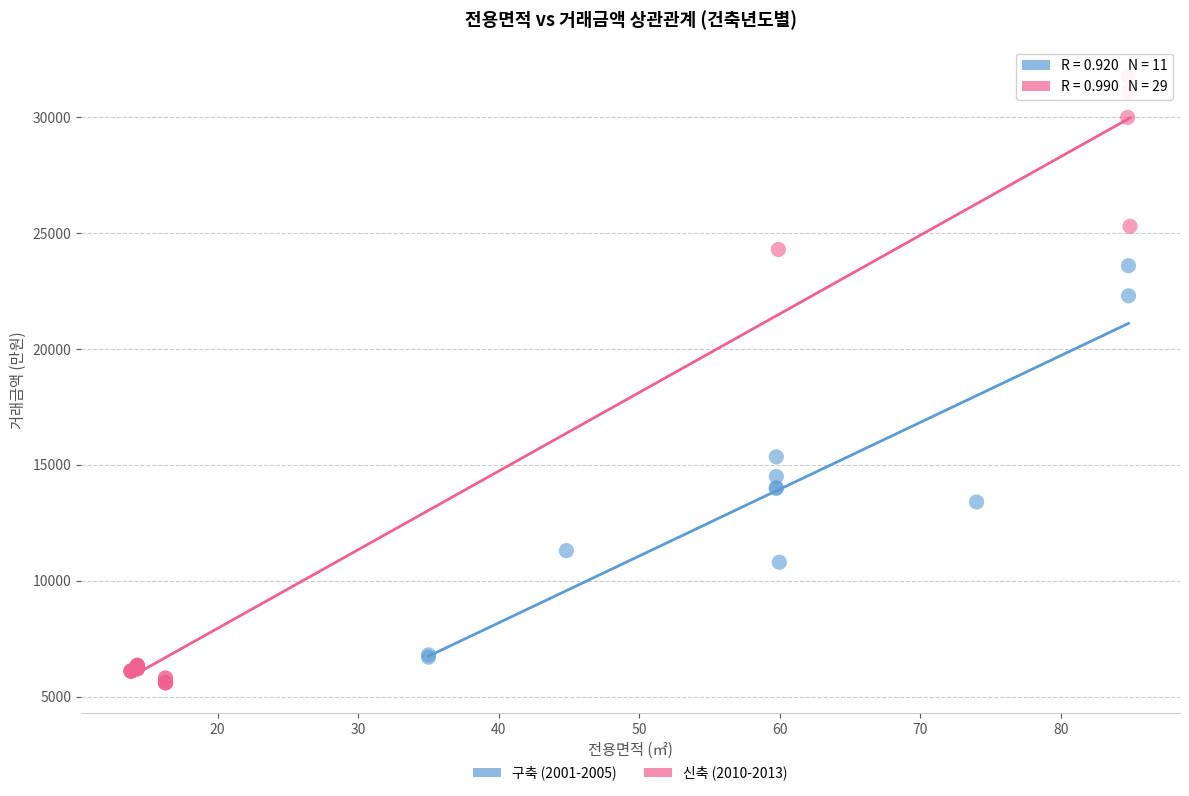

Which series has the widest spread of Y values?

신축 (2010-2013)